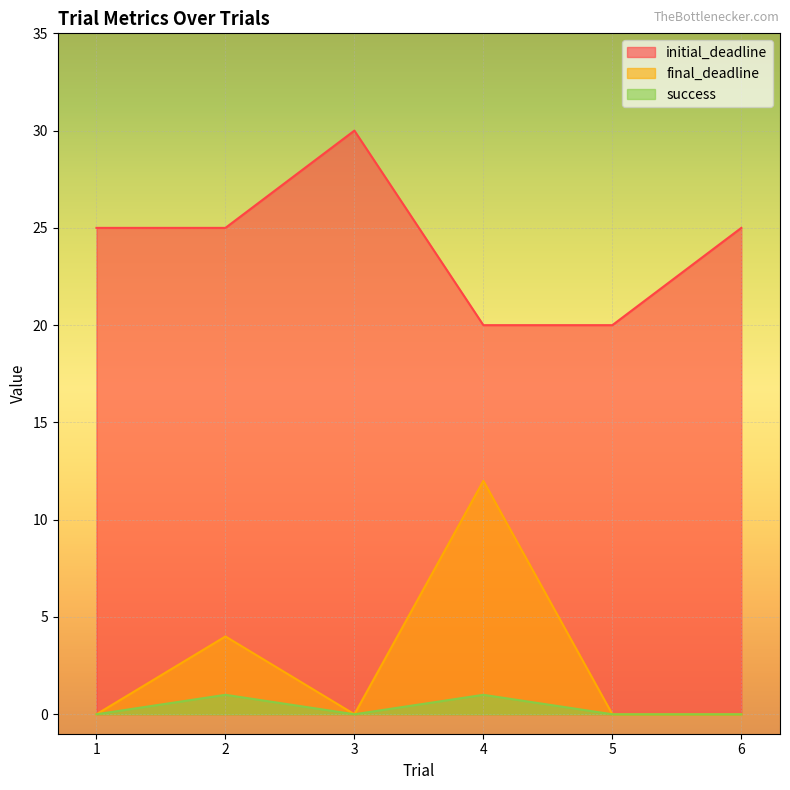

At which label is initial_deadline closest to 25?

1